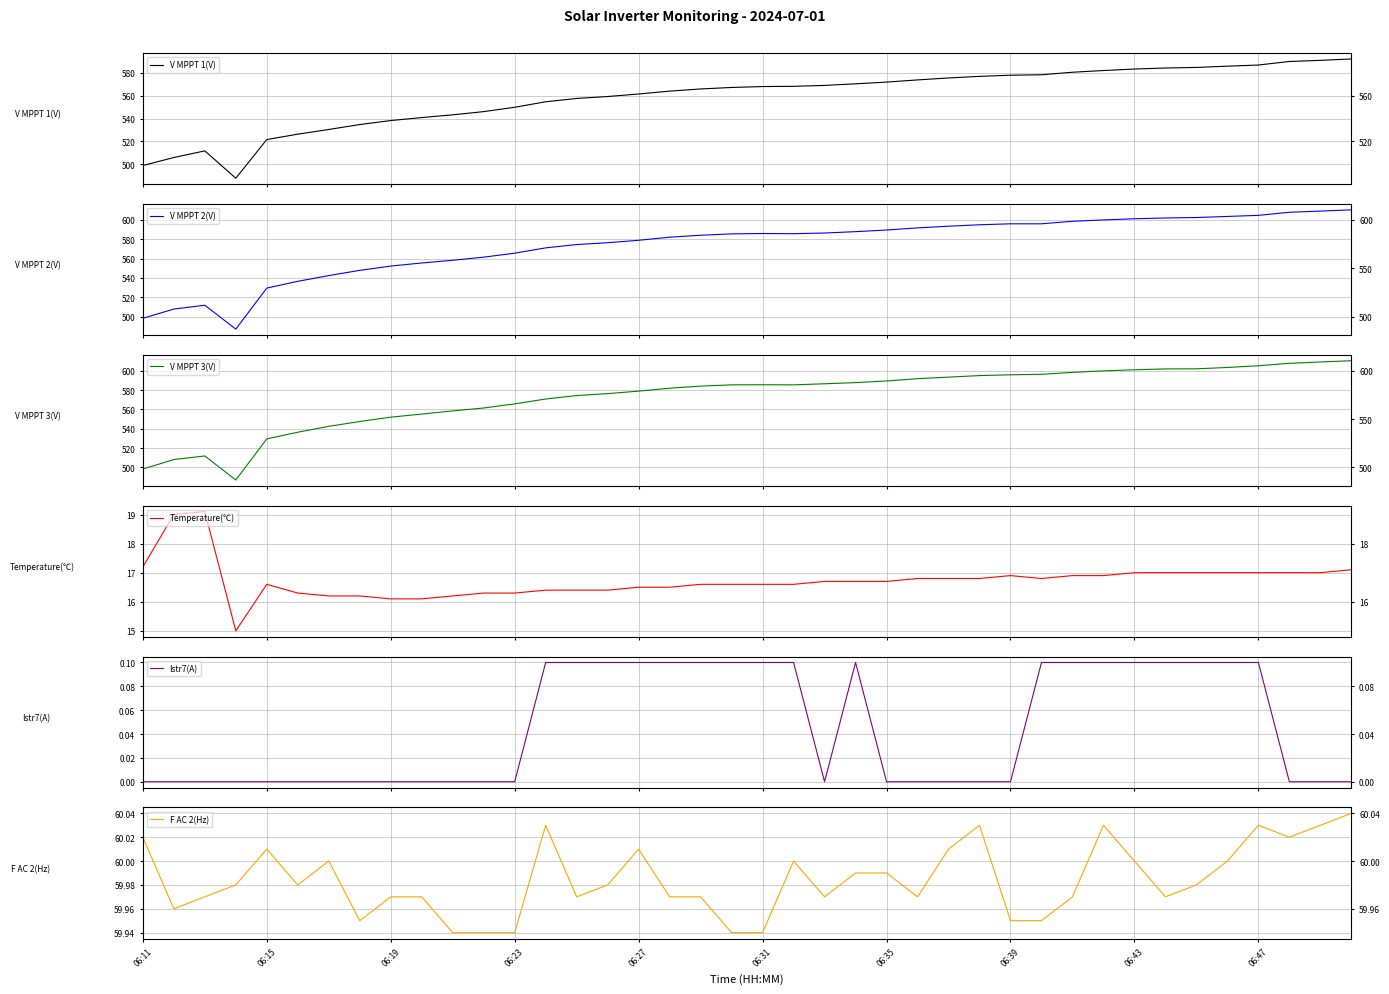

Between 23 and 30, which series saw the biggest shift?

V MPPT 2(V)